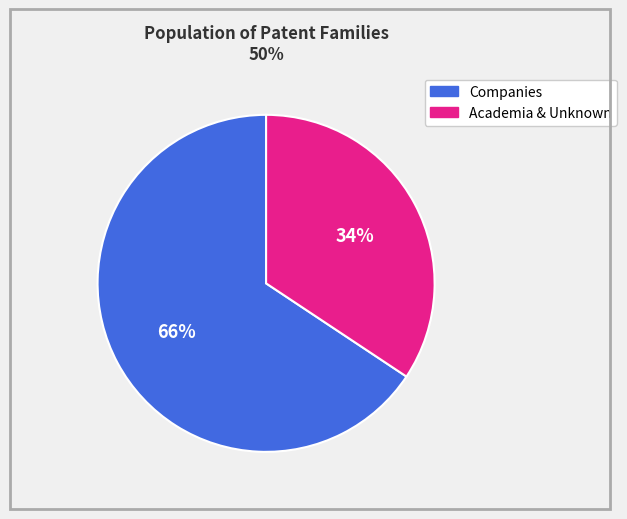

Is there any slice that represents more than half of the pie?

Yes